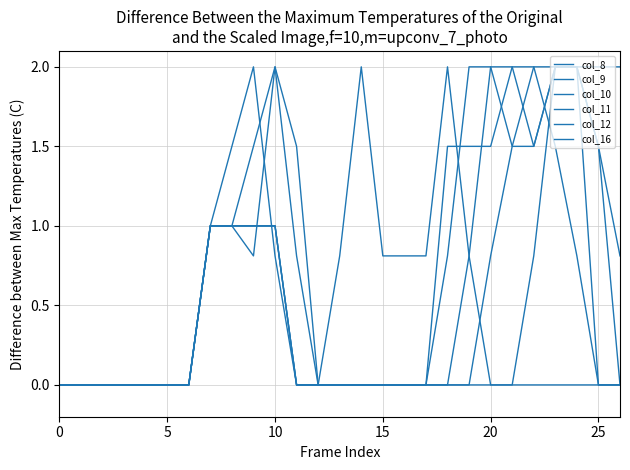

What is the highest value of the col_12 series?

2.0